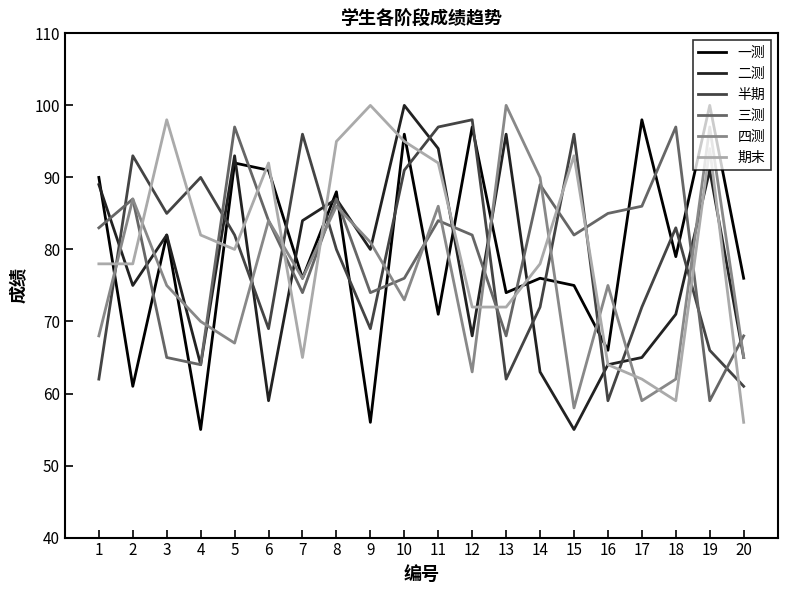

In 一测, how many points are lower than both neighbors (excluding endpoints)?

8